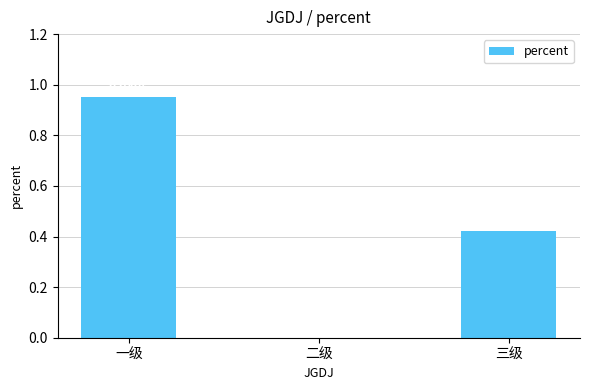

Between 三级 and 二级, which is larger?

三级